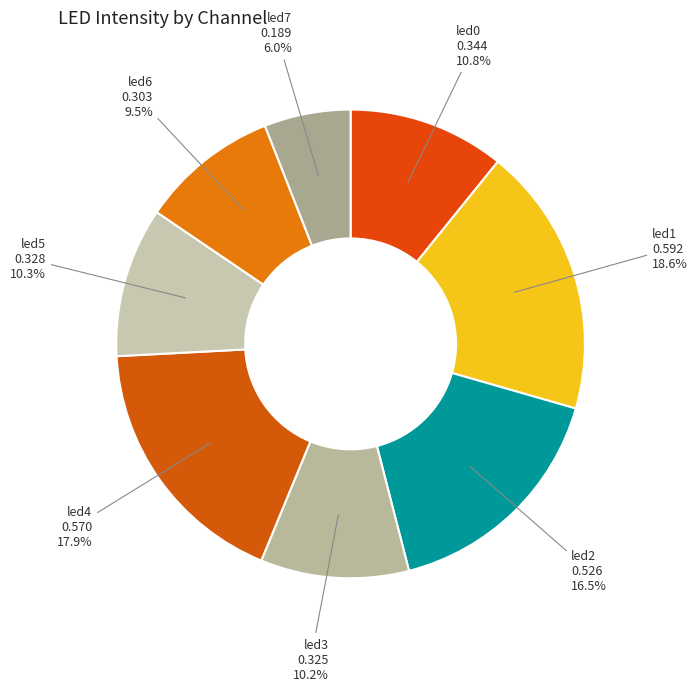

Which category has the smallest portion of the pie?

led7